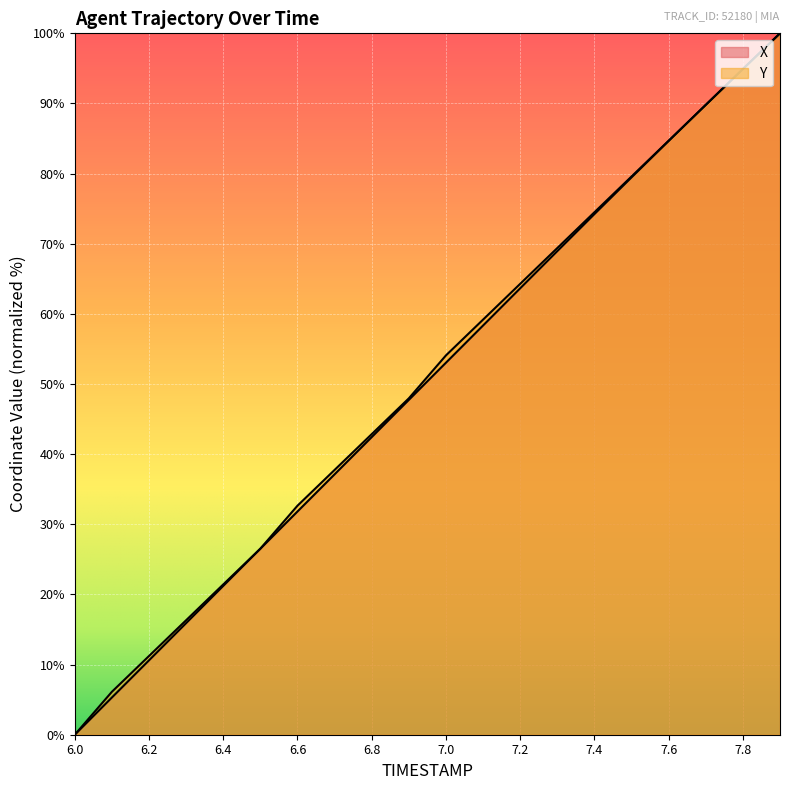

Between 6.3 and 7.5, which is larger?

7.5